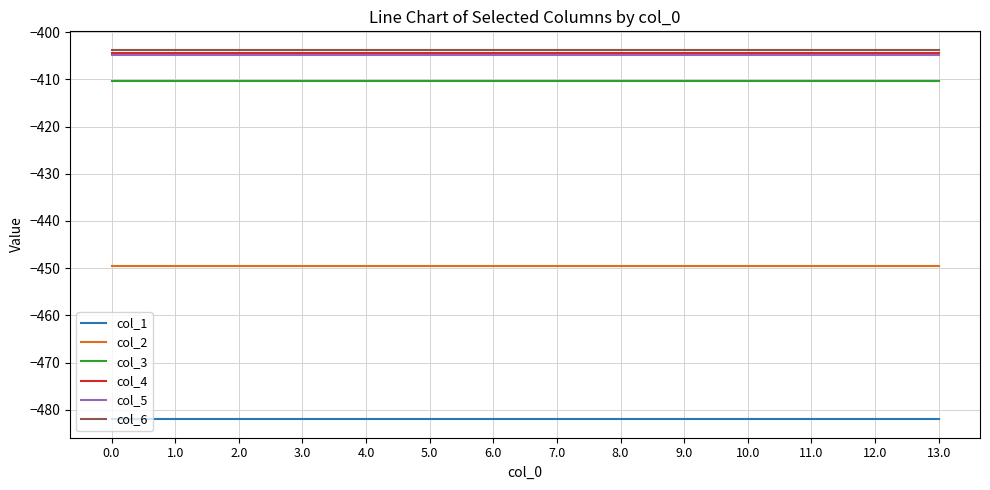

Reading left to right, transcribe all the data shown in this chart.

col_1: -482.0	-482.0	-482.0	-482.0	-482.0	-482.0	-482.0	-482.0	-482.0	-482.0	-482.0	-482.0	-482.0	-482.0
col_2: -449.5	-449.5	-449.5	-449.5	-449.5	-449.5	-449.5	-449.5	-449.5	-449.5	-449.5	-449.5	-449.5	-449.5
col_3: -410.3	-410.3	-410.3	-410.3	-410.3	-410.3	-410.3	-410.3	-410.3	-410.3	-410.3	-410.3	-410.3	-410.3
col_4: -404.4	-404.4	-404.4	-404.4	-404.4	-404.4	-404.4	-404.4	-404.4	-404.4	-404.4	-404.4	-404.4	-404.4
col_5: -404.9	-404.9	-404.9	-404.9	-404.9	-404.9	-404.9	-404.9	-404.9	-404.9	-404.9	-404.9	-404.9	-404.9
col_6: -403.8	-403.8	-403.8	-403.8	-403.8	-403.8	-403.8	-403.8	-403.8	-403.8	-403.8	-403.8	-403.8	-403.8